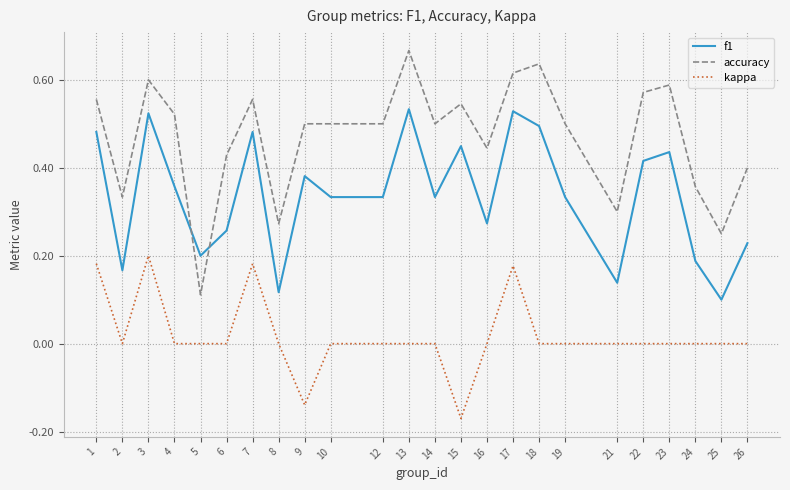

The value of accuracy at 5 is 0.1. True or false?

True